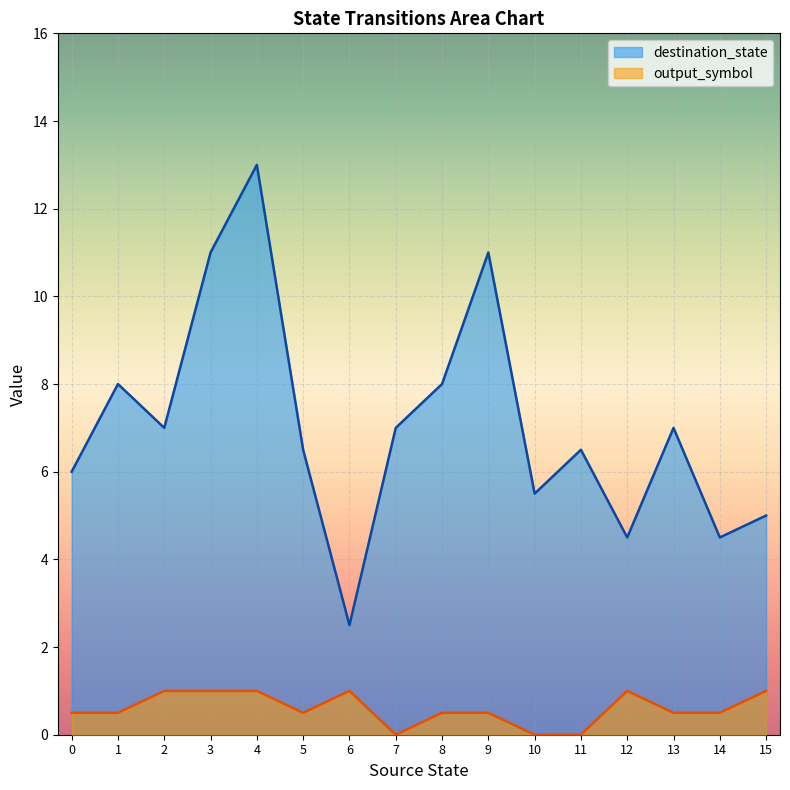

True or false: output_symbol has more than 1 interior local peaks.

True